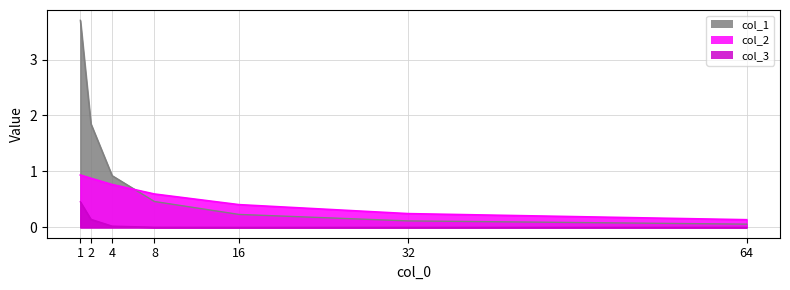

Rank the series at 32 from lowest to highest value.

col_3, col_1, col_2